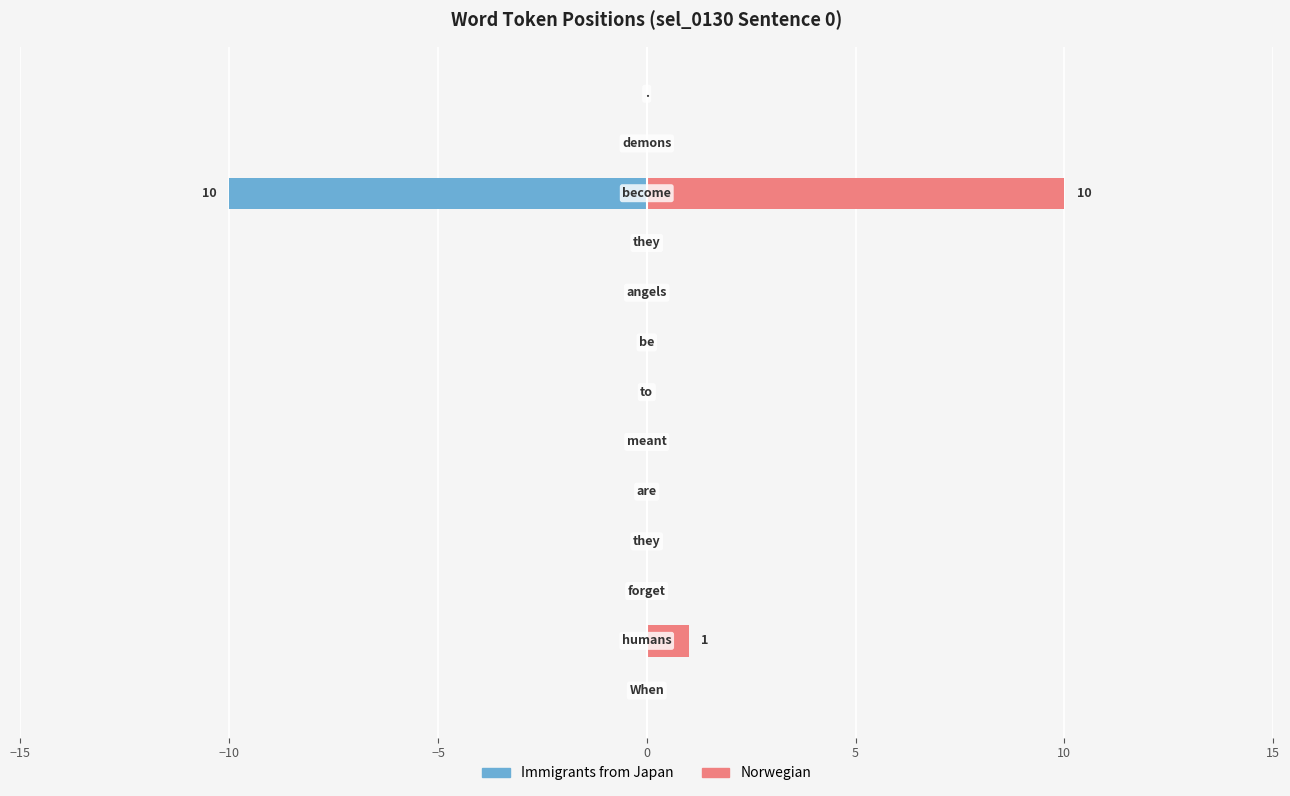

The value of Norwegian at 9 is -6. True or false?

False